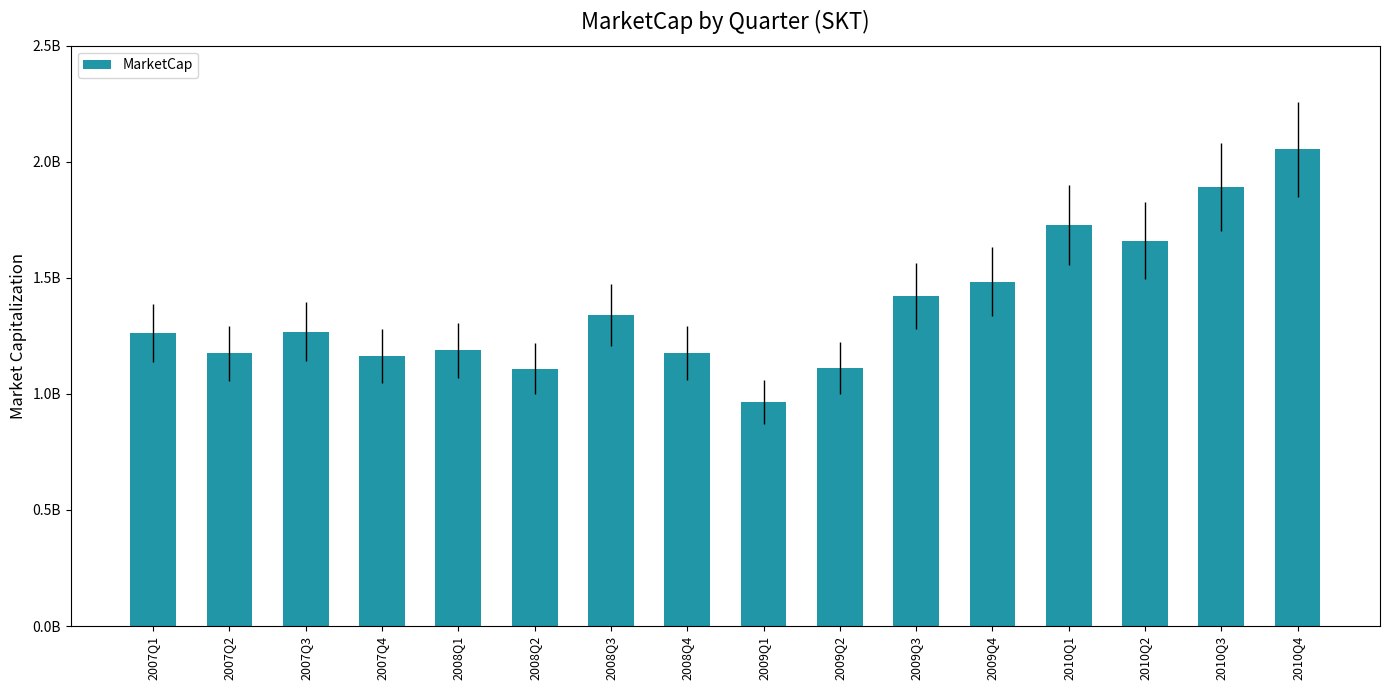

What position from the right is 2009Q1?

8